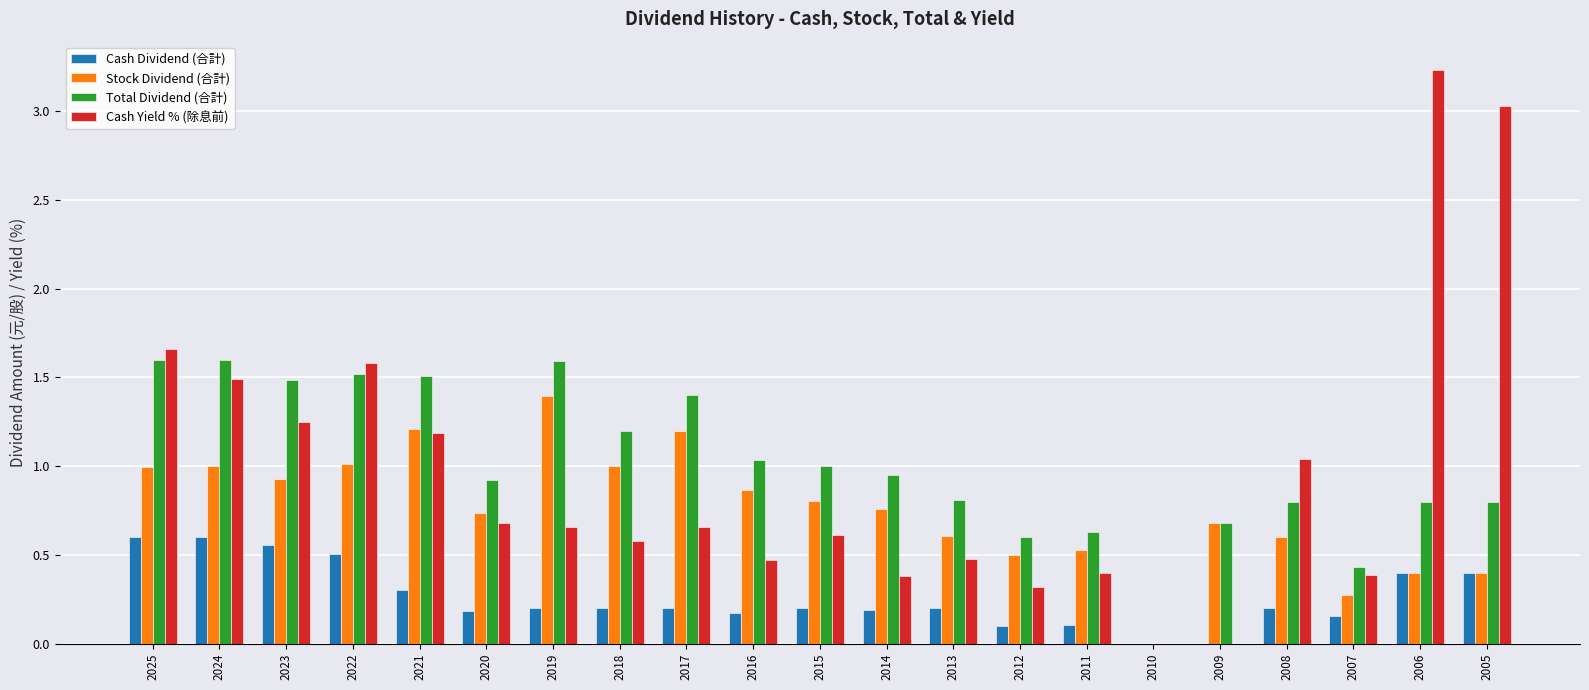

How many groups of bars are there?

21